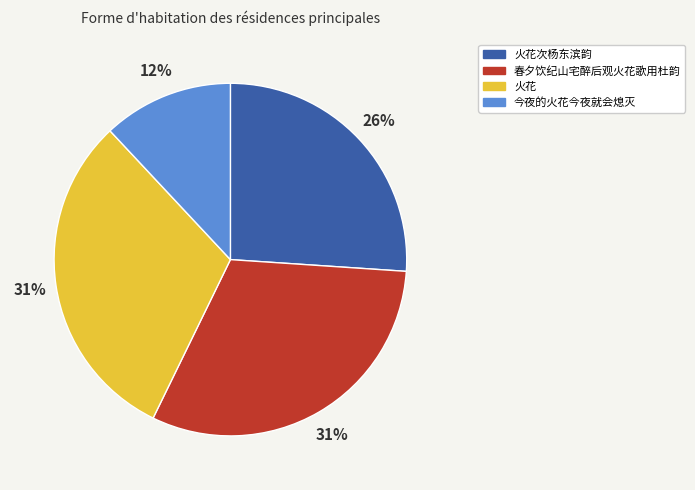

What is the smallest slice in the pie chart?

今夜的火花今夜就会熄灭